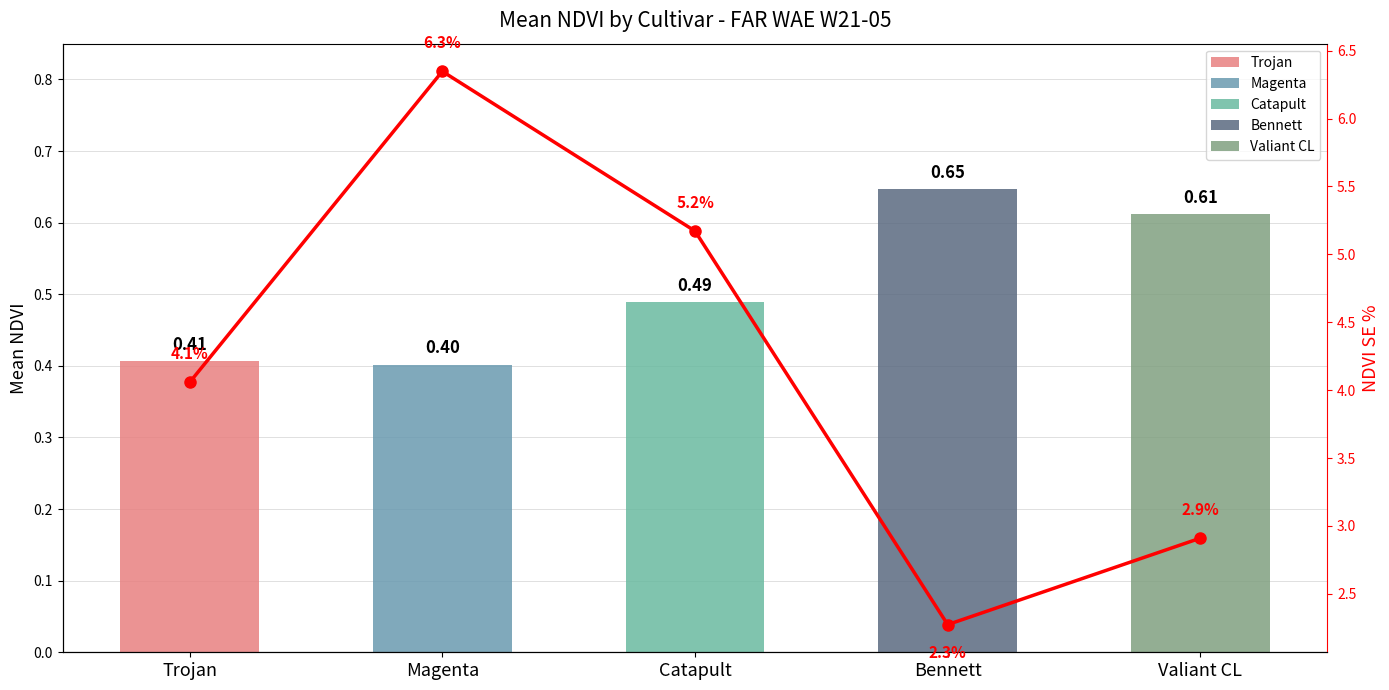

Approximately how many times larger is the value at Magenta compared to Bennett?

2.8